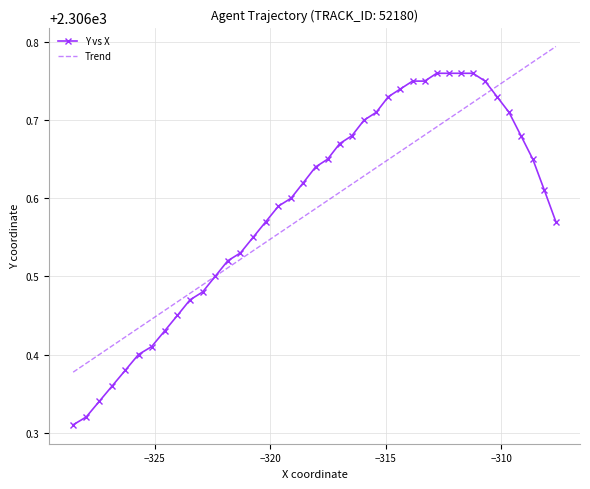

Reading right to left, list all the values displayed in this chart.

2306.6	2306.6	2306.7	2306.7	2306.7	2306.7	2306.8	2306.8	2306.8	2306.8	2306.8	2306.8	2306.8	2306.7	2306.7	2306.7	2306.7	2306.7	2306.7	2306.7	2306.6	2306.6	2306.6	2306.6	2306.6	2306.6	2306.5	2306.5	2306.5	2306.5	2306.5	2306.4	2306.4	2306.4	2306.4	2306.4	2306.4	2306.3	2306.3	2306.3